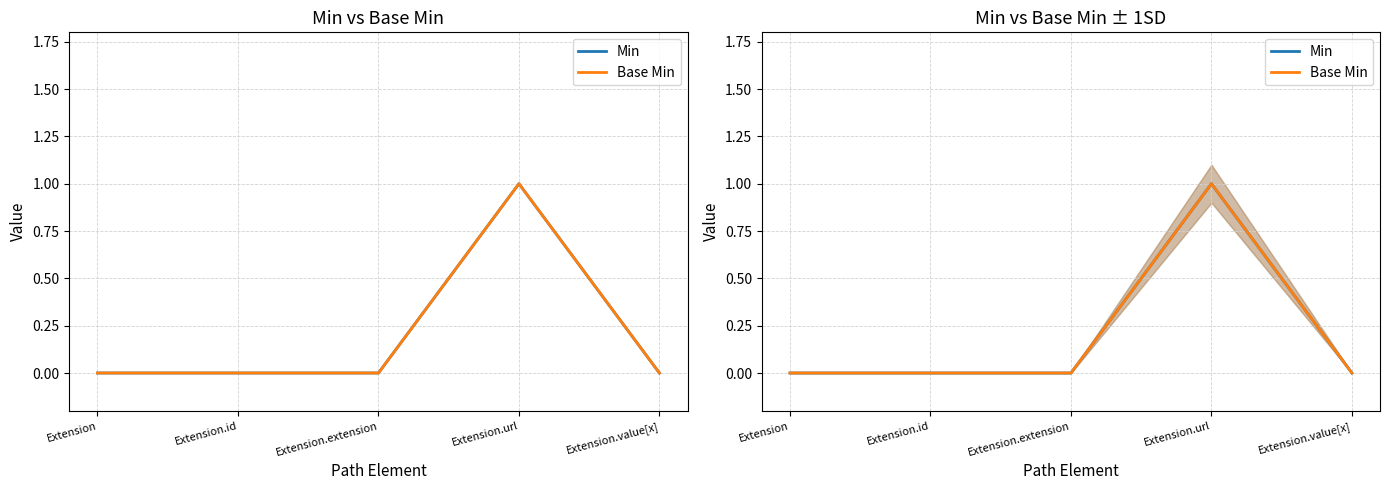

Is the value of Min at Extension.extension greater than the value of Base Min at Extension.value[x]?

No